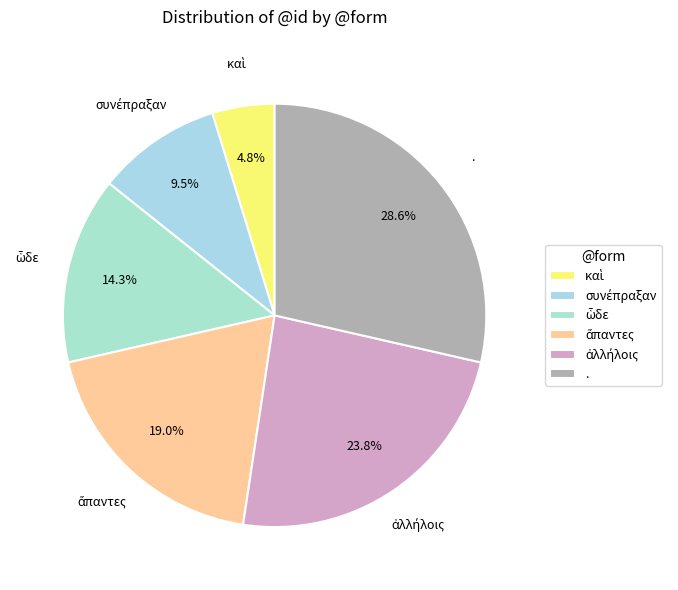

How many slices are in this pie chart?

6